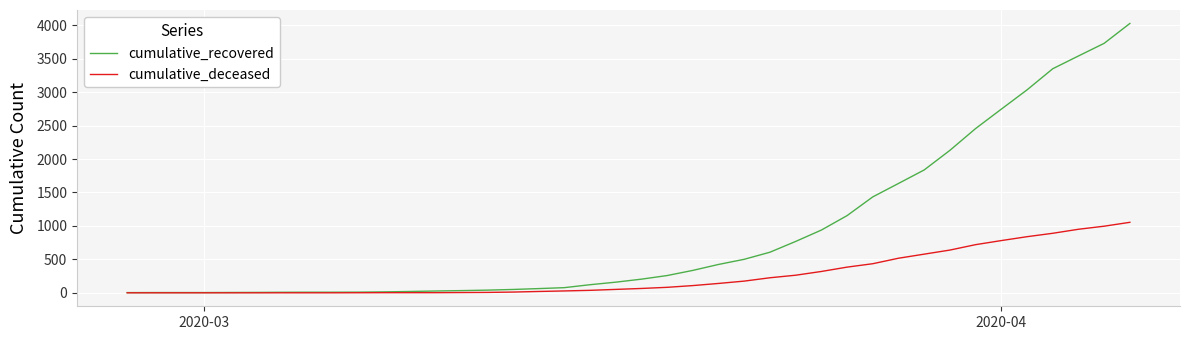

Which series has the widest spread of values?

cumulative_recovered